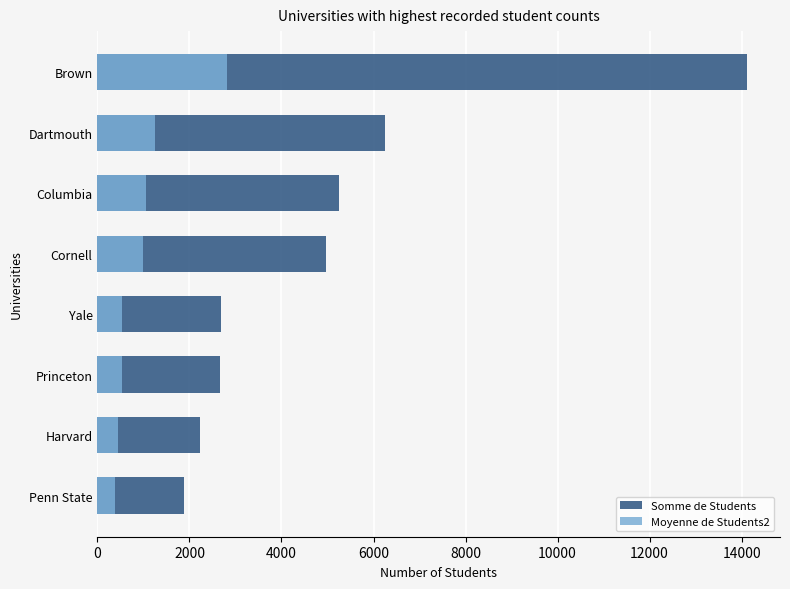

Reading right to left, list all the values displayed in this chart.

Somme de Students: 14127.0	6247.0	5253.0	4965.0	2694.0	2661.0	2240.0	1887.0
Moyenne de Students2: 2825.4	1249.4	1050.6	993.0	538.8	532.2	448.0	377.4